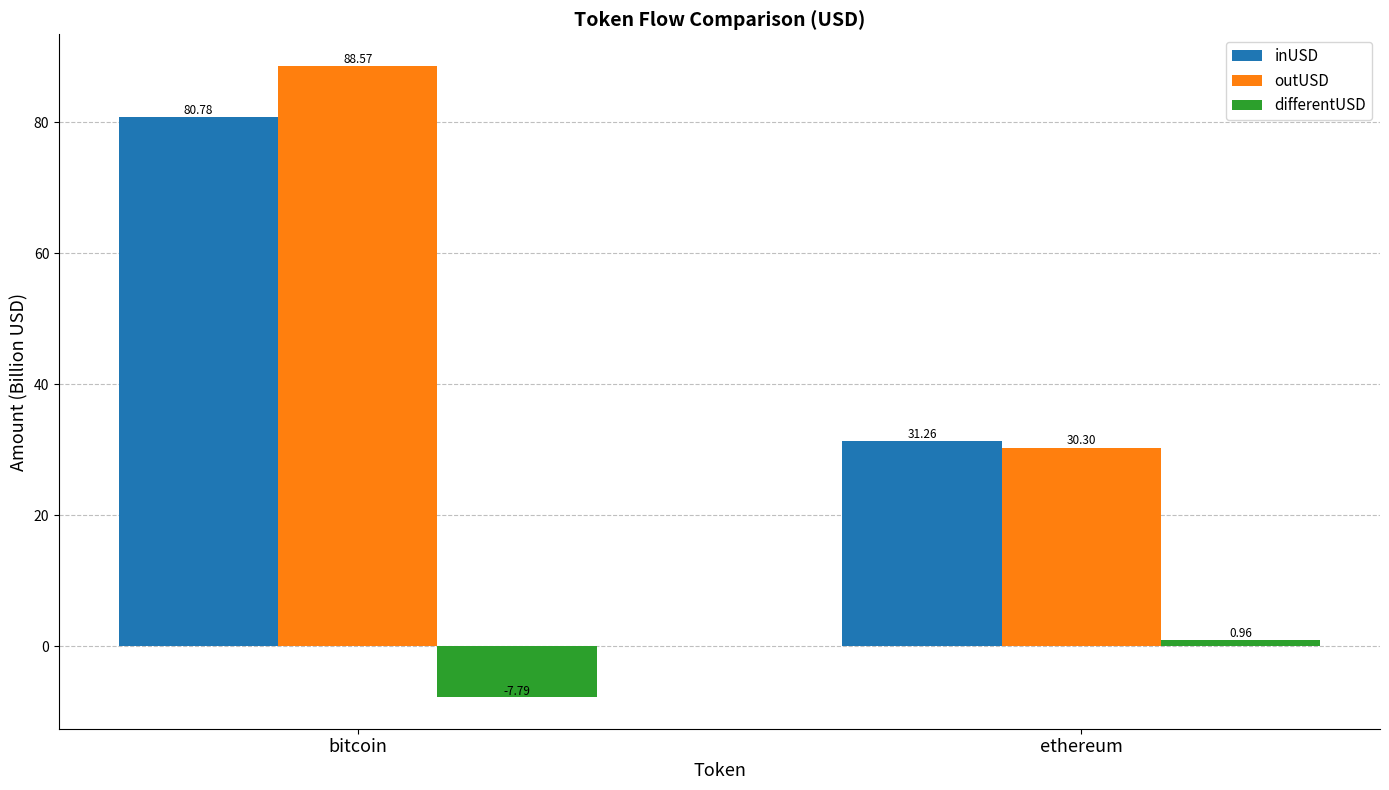

What is the value of the inUSD bar at the 1st from the left?

80.8